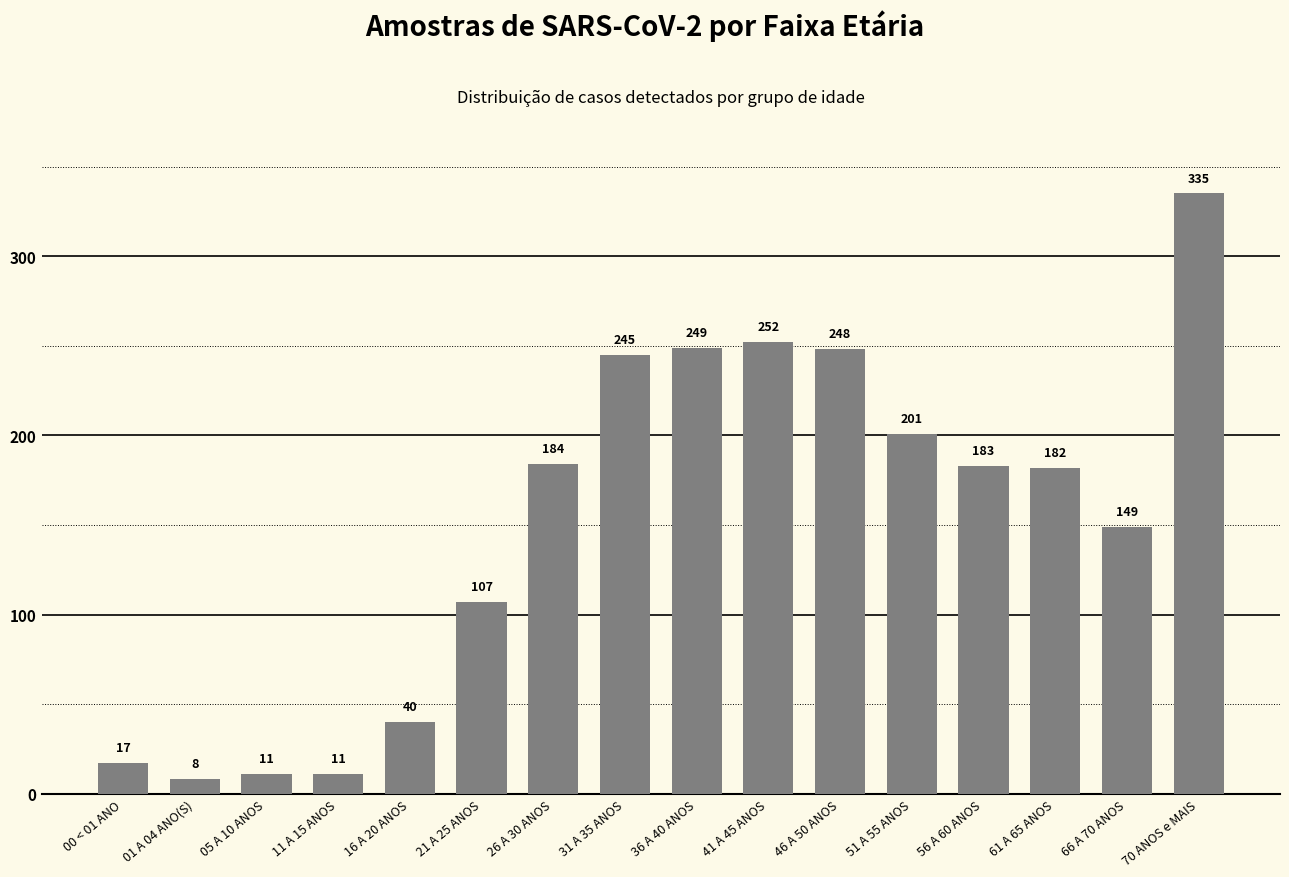

The value at 36 A 40 ANOS is 375. True or false?

False